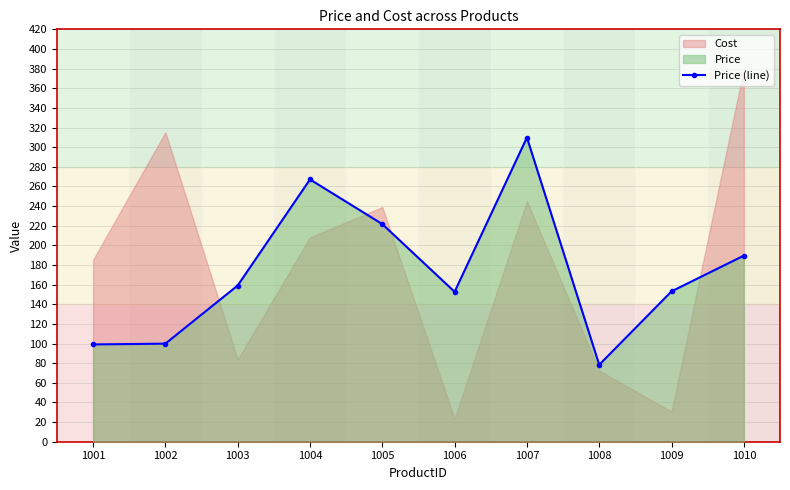

At which label is the value closest to 194?

1010